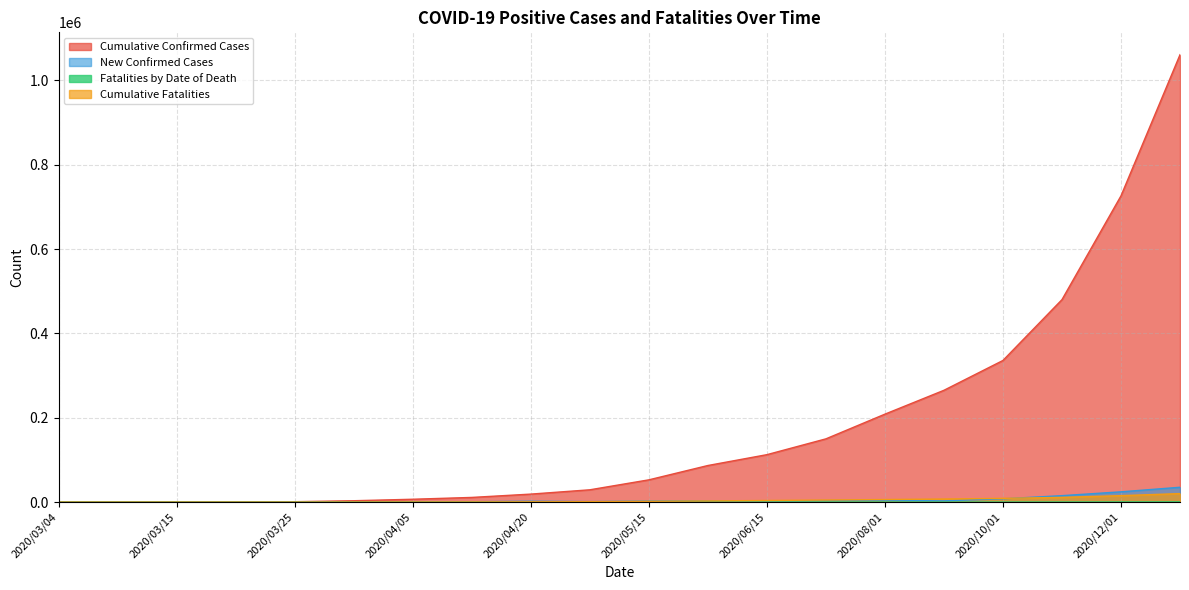

In Fatalities by Date of Death, how many points are higher than both neighbors (excluding endpoints)?

3